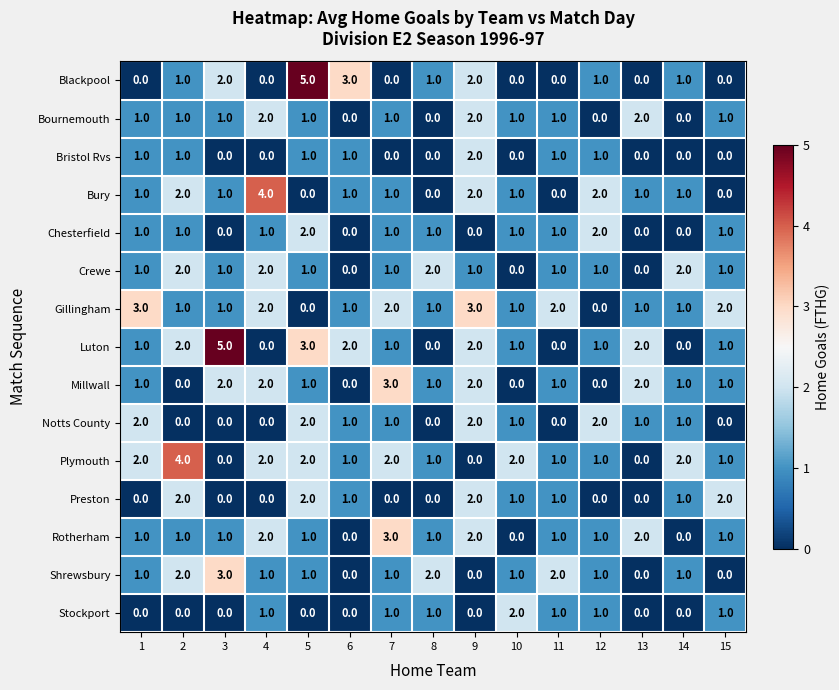

Between 3 and 4, which series saw the biggest shift?

Luton